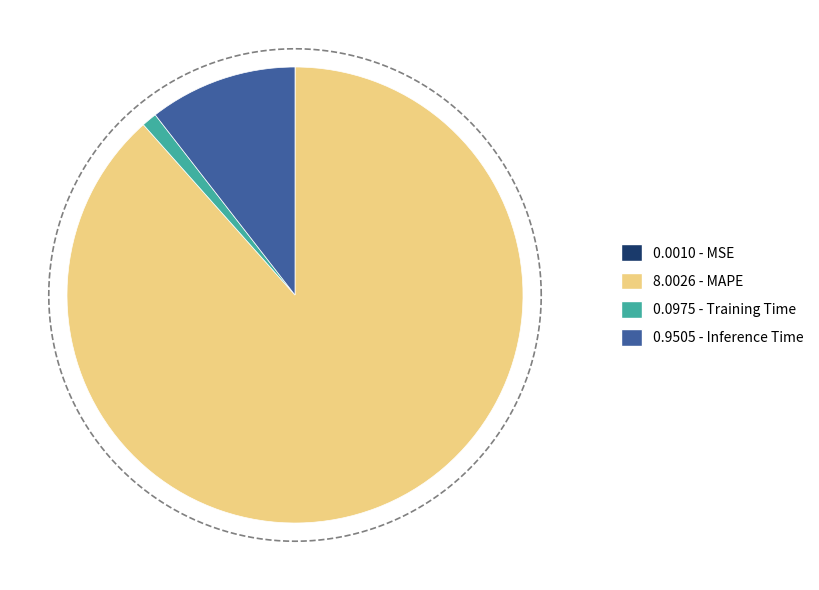

Does Inference Time account for over 50% of the chart?

No